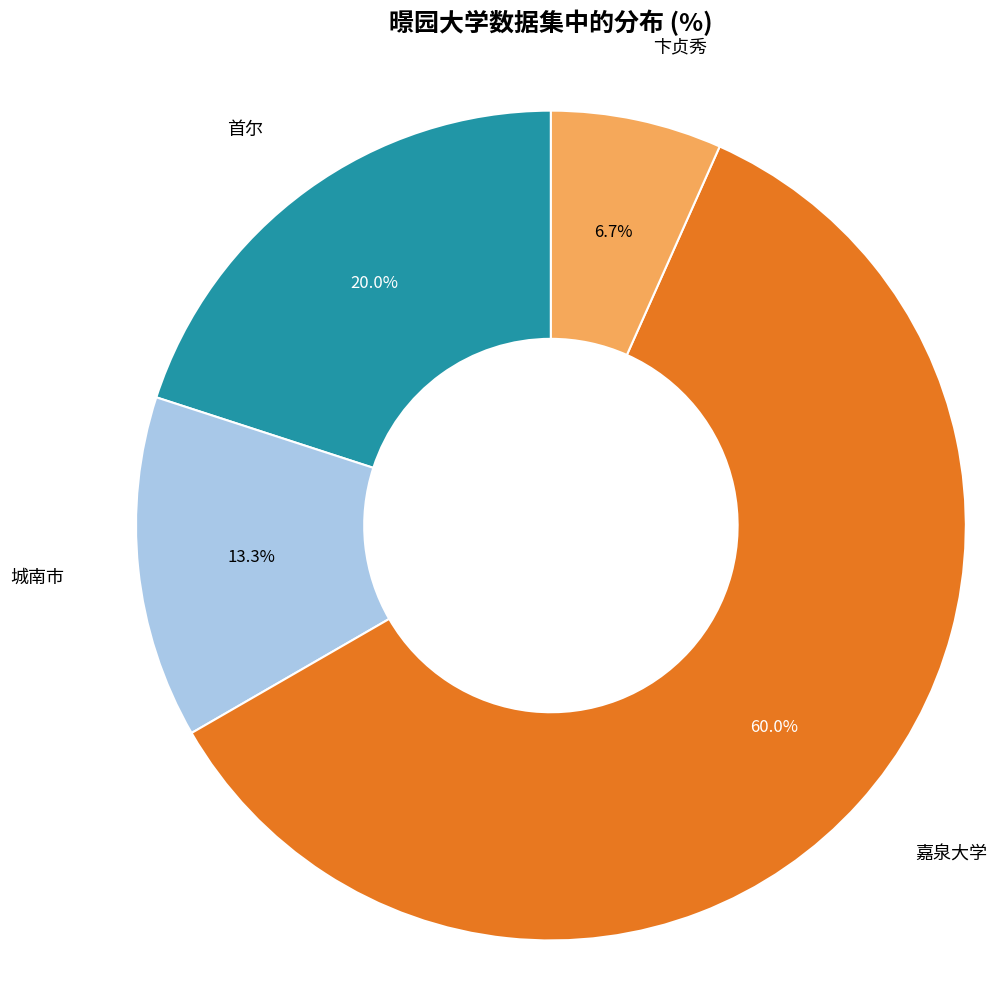

Does any single category account for the majority?

Yes